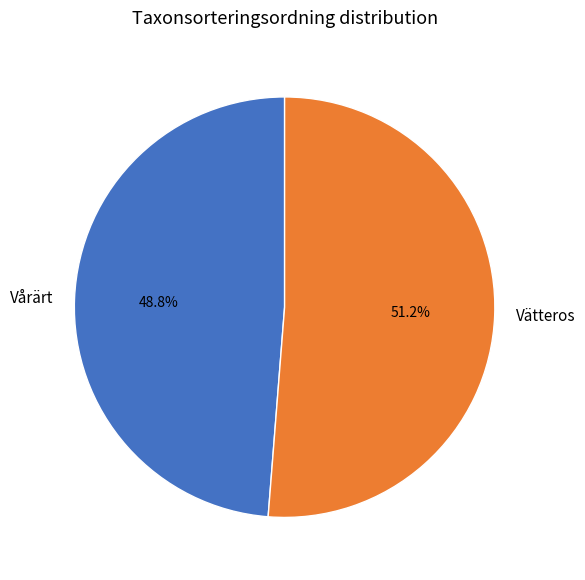

Rank the categories by value from lowest to highest.

Vårärt, Vätteros